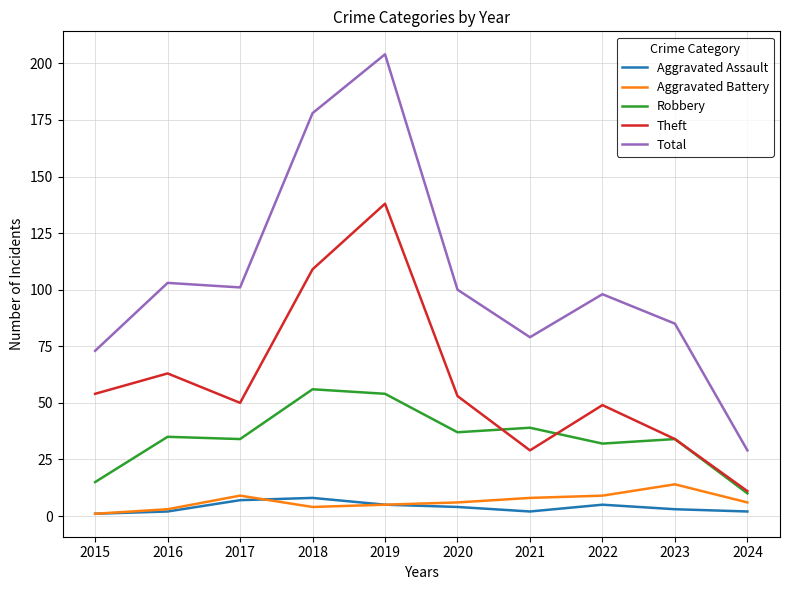

True or false: Theft and Total intersect in this chart.

False